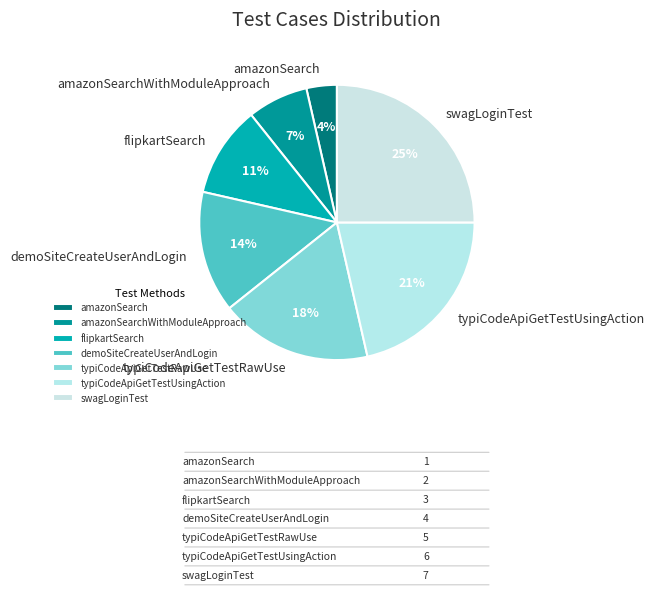

Is it true that swagLoginTest is 25% of the pie?

True